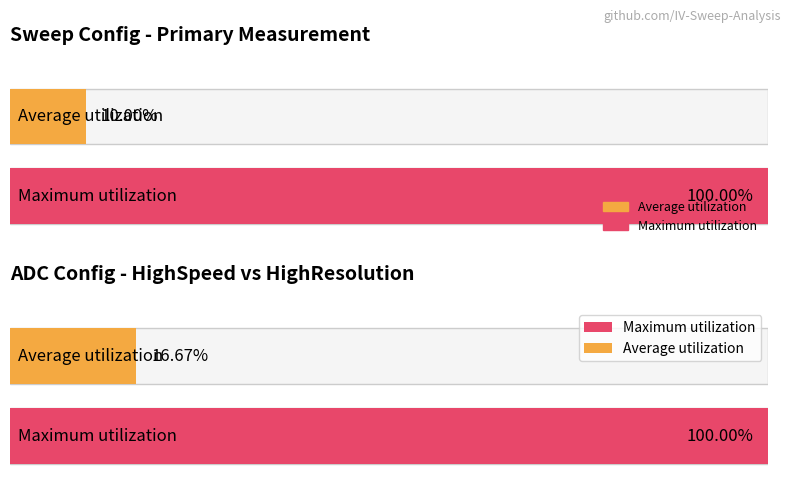

The Maximum utilization series shows 0.0 at Measurement.Bias.Compliance SMU2. True or false?

False